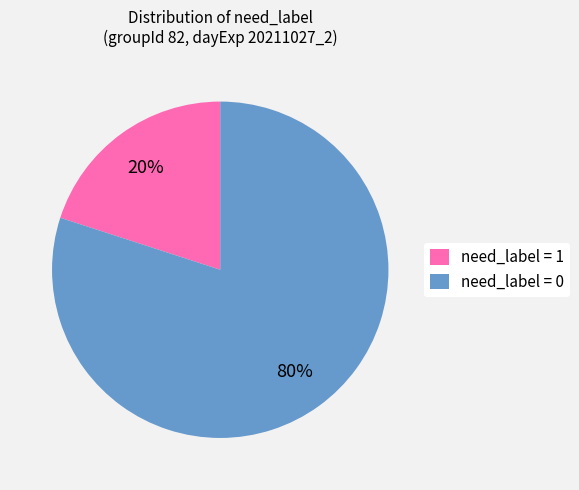

To the nearest percent, what is the difference between the largest and smallest slice percentages?

60%